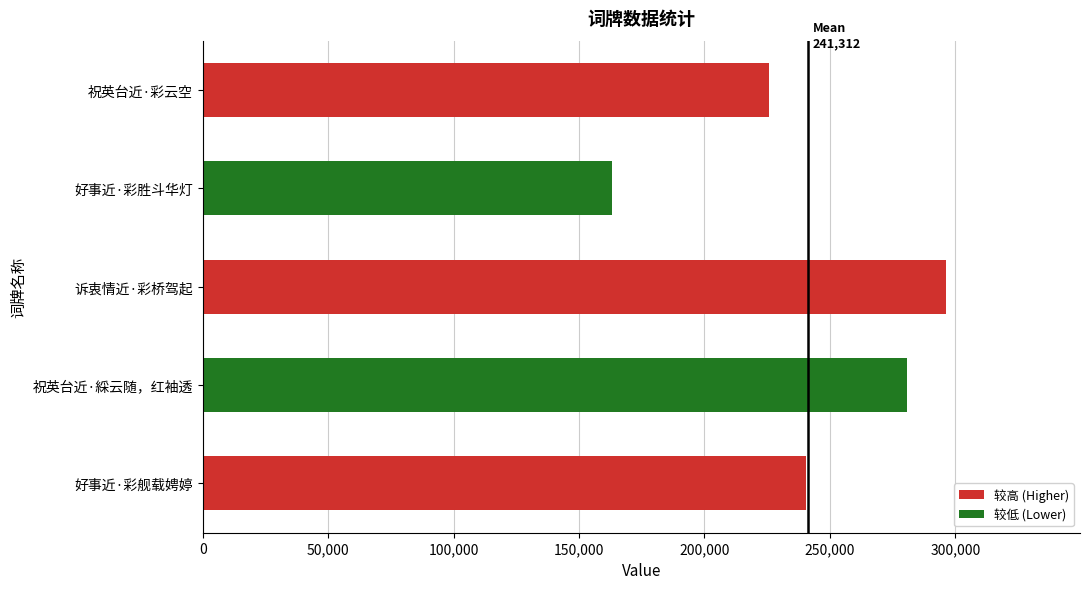

Does the chart contain any negative values?

No